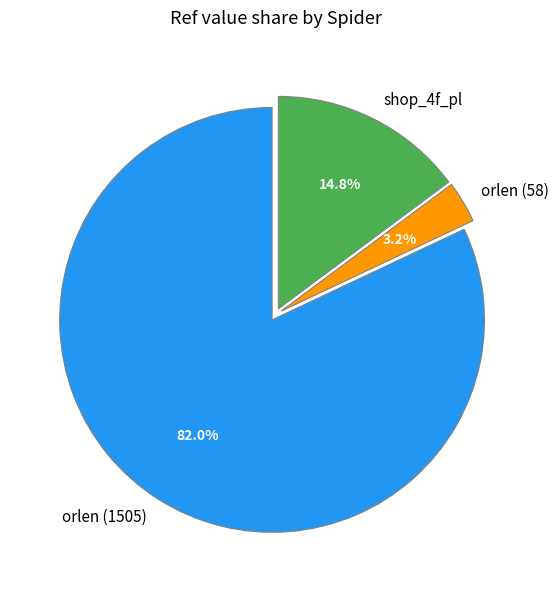

The orlen (58) slice represents 3% of the pie. True or false?

True